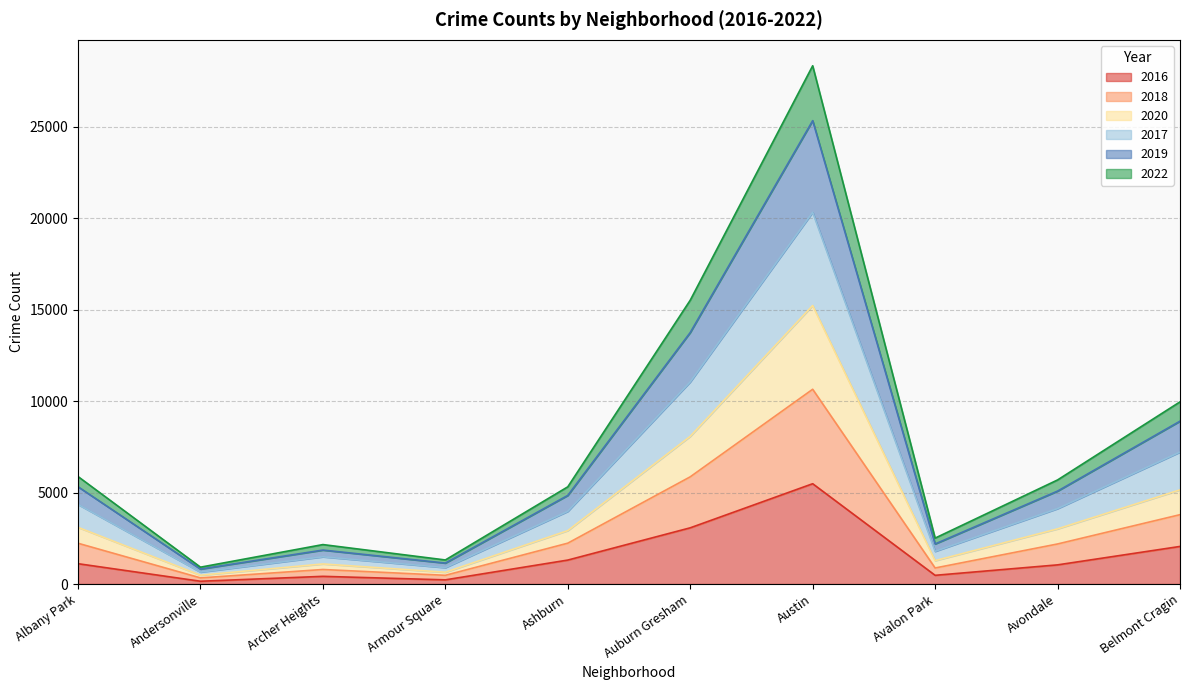

At how many categories does at least one series exceed 16765?

1